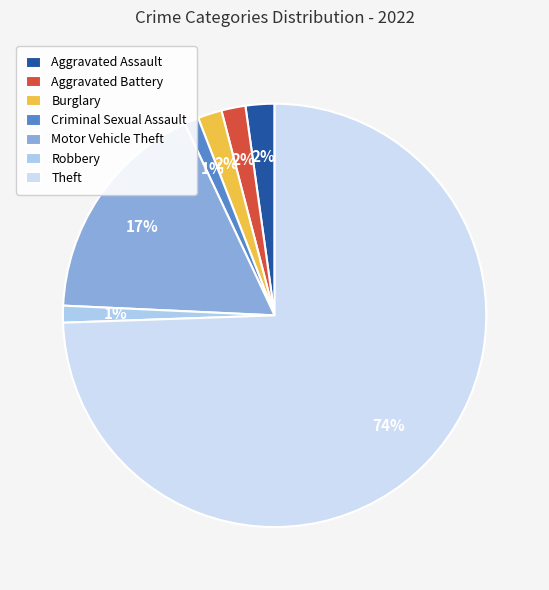

Is Theft the majority of the pie?

Yes